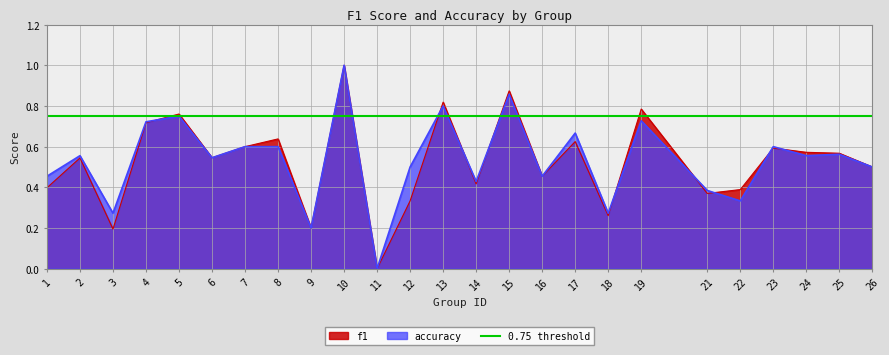

Is it true that f1 equals 0.4 at 12?

False